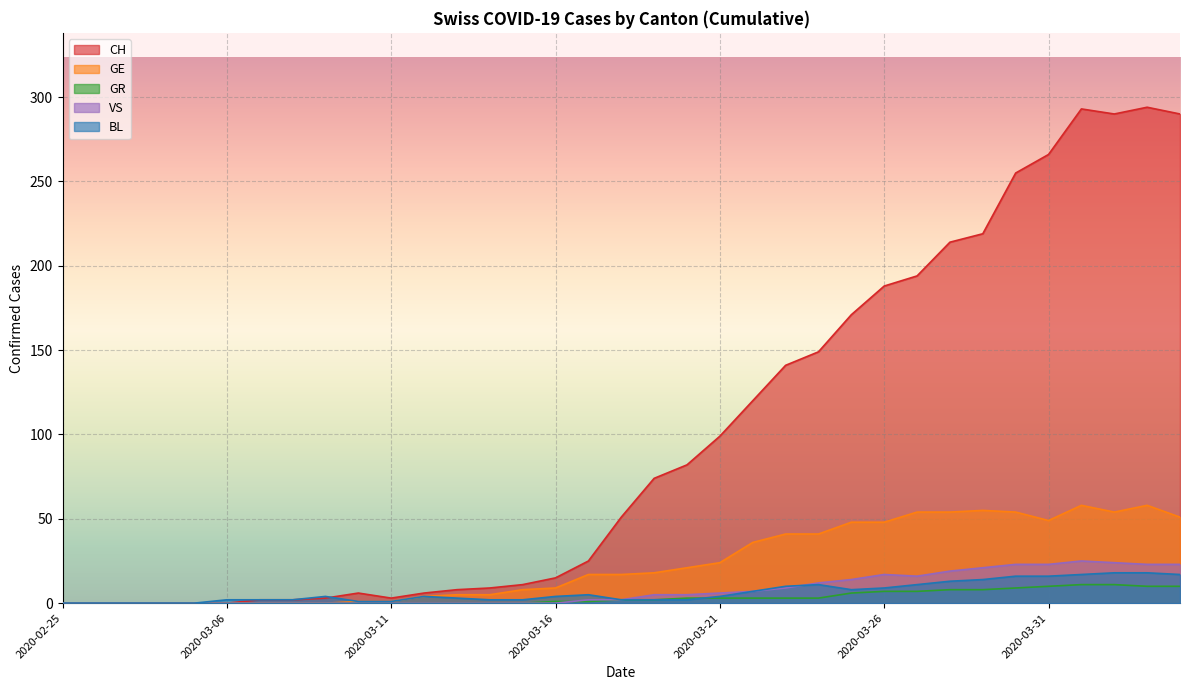

Reading left to right, what are all the values shown in this chart?

CH: 2020-02-25=0	2020-02-26=0	2020-02-27=0	2020-02-28=0	2020-02-29=0	2020-03-06=0	2020-03-07=2	2020-03-08=2	2020-03-09=3	2020-03-10=6	2020-03-11=3	2020-03-12=6	2020-03-13=8	2020-03-14=9	2020-03-15=11	2020-03-16=15	2020-03-17=25	2020-03-18=51	2020-03-19=74	2020-03-20=82	2020-03-21=99	2020-03-22=120	2020-03-23=141	2020-03-24=149	2020-03-25=171	2020-03-26=188	2020-03-27=194	2020-03-28=214	2020-03-29=219	2020-03-30=255	2020-03-31=266	2020-04-01=293	2020-04-02=290	2020-04-03=294	2020-04-04=290
GE: 2020-02-25=0	2020-02-26=0	2020-02-27=0	2020-02-28=0	2020-02-29=0	2020-03-06=0	2020-03-07=0	2020-03-08=0	2020-03-09=0	2020-03-10=1	2020-03-11=1	2020-03-12=4	2020-03-13=5	2020-03-14=5	2020-03-15=8	2020-03-16=9	2020-03-17=17	2020-03-18=17	2020-03-19=18	2020-03-20=21	2020-03-21=24	2020-03-22=36	2020-03-23=41	2020-03-24=41	2020-03-25=48	2020-03-26=48	2020-03-27=54	2020-03-28=54	2020-03-29=55	2020-03-30=54	2020-03-31=49	2020-04-01=58	2020-04-02=54	2020-04-03=58	2020-04-04=51
GR: 2020-02-25=0	2020-02-26=0	2020-02-27=0	2020-02-28=0	2020-02-29=0	2020-03-06=0	2020-03-07=0	2020-03-08=0	2020-03-09=0	2020-03-10=0	2020-03-11=0	2020-03-12=0	2020-03-13=0	2020-03-14=0	2020-03-15=0	2020-03-16=1	2020-03-17=1	2020-03-18=2	2020-03-19=2	2020-03-20=3	2020-03-21=3	2020-03-22=3	2020-03-23=3	2020-03-24=3	2020-03-25=6	2020-03-26=7	2020-03-27=7	2020-03-28=8	2020-03-29=8	2020-03-30=9	2020-03-31=10	2020-04-01=11	2020-04-02=11	2020-04-03=10	2020-04-04=10
VS: 2020-02-25=0	2020-02-26=0	2020-02-27=0	2020-02-28=0	2020-02-29=0	2020-03-06=0	2020-03-07=0	2020-03-08=0	2020-03-09=0	2020-03-10=0	2020-03-11=0	2020-03-12=0	2020-03-13=0	2020-03-14=0	2020-03-15=0	2020-03-16=0	2020-03-17=2	2020-03-18=2	2020-03-19=5	2020-03-20=5	2020-03-21=6	2020-03-22=7	2020-03-23=9	2020-03-24=12	2020-03-25=14	2020-03-26=17	2020-03-27=16	2020-03-28=19	2020-03-29=21	2020-03-30=23	2020-03-31=23	2020-04-01=25	2020-04-02=24	2020-04-03=23	2020-04-04=23
BL: 2020-02-25=0	2020-02-26=0	2020-02-27=0	2020-02-28=0	2020-02-29=0	2020-03-06=2	2020-03-07=2	2020-03-08=2	2020-03-09=4	2020-03-10=1	2020-03-11=1	2020-03-12=4	2020-03-13=3	2020-03-14=2	2020-03-15=2	2020-03-16=4	2020-03-17=5	2020-03-18=2	2020-03-19=2	2020-03-20=2	2020-03-21=4	2020-03-22=7	2020-03-23=10	2020-03-24=11	2020-03-25=8	2020-03-26=9	2020-03-27=11	2020-03-28=13	2020-03-29=14	2020-03-30=16	2020-03-31=16	2020-04-01=17	2020-04-02=18	2020-04-03=18	2020-04-04=17